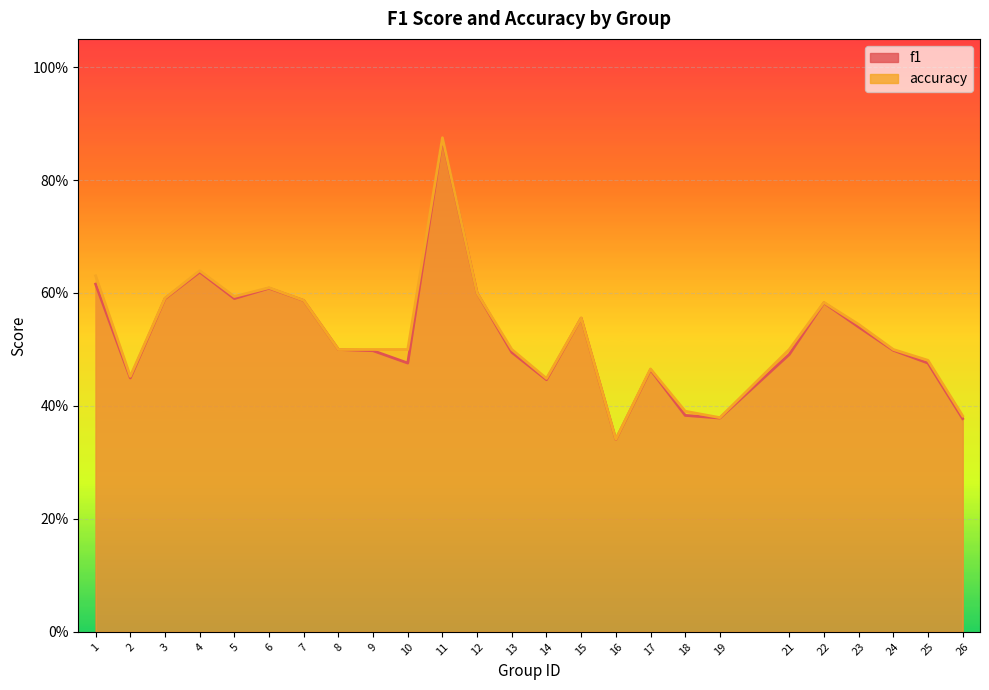

How many f1 values are between 0 and 1?

25